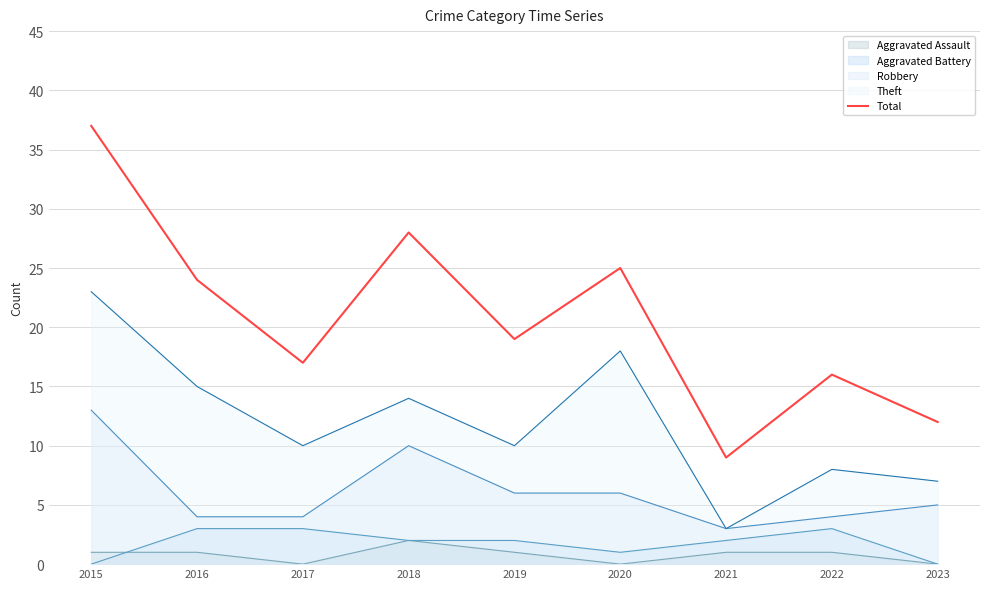

Between 2021 and 2022, which is larger?

2022